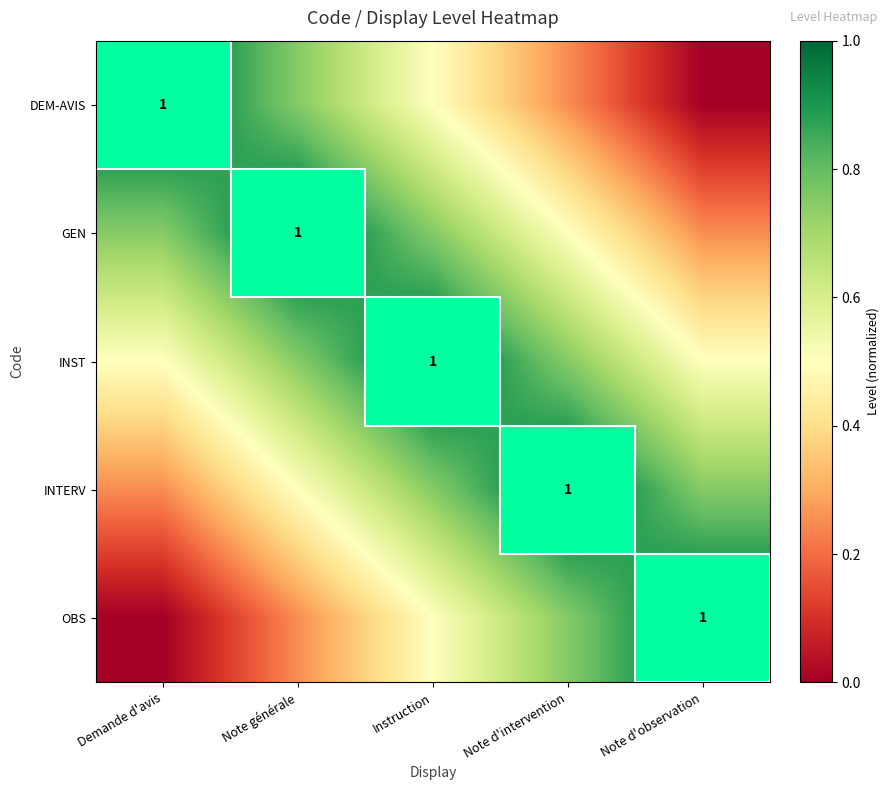

The INST series shows 1.2 at Note d'intervention. True or false?

False